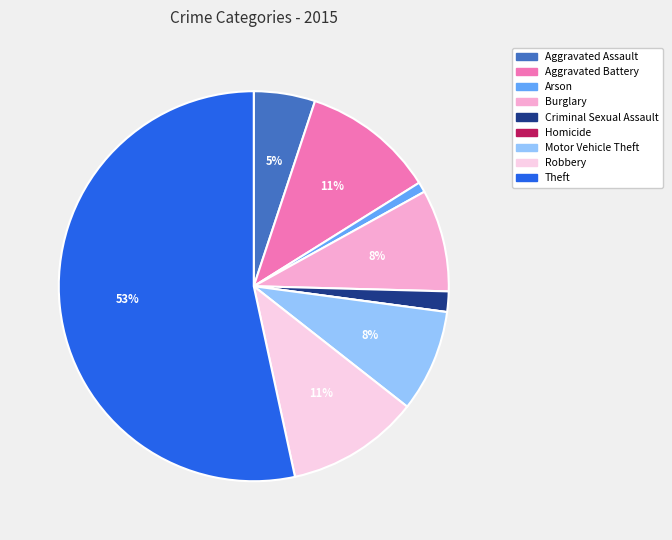

Which has a higher value, Criminal Sexual Assault or Aggravated Battery?

Aggravated Battery